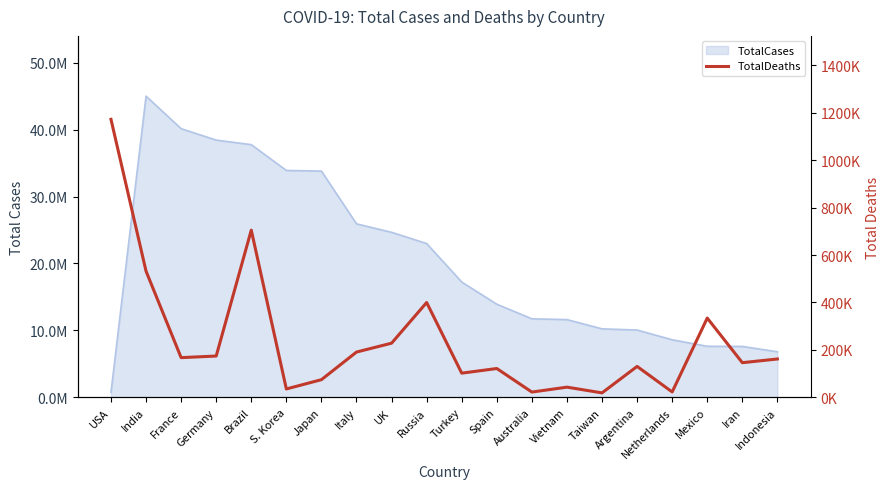

What position from the right is Brazil?

16